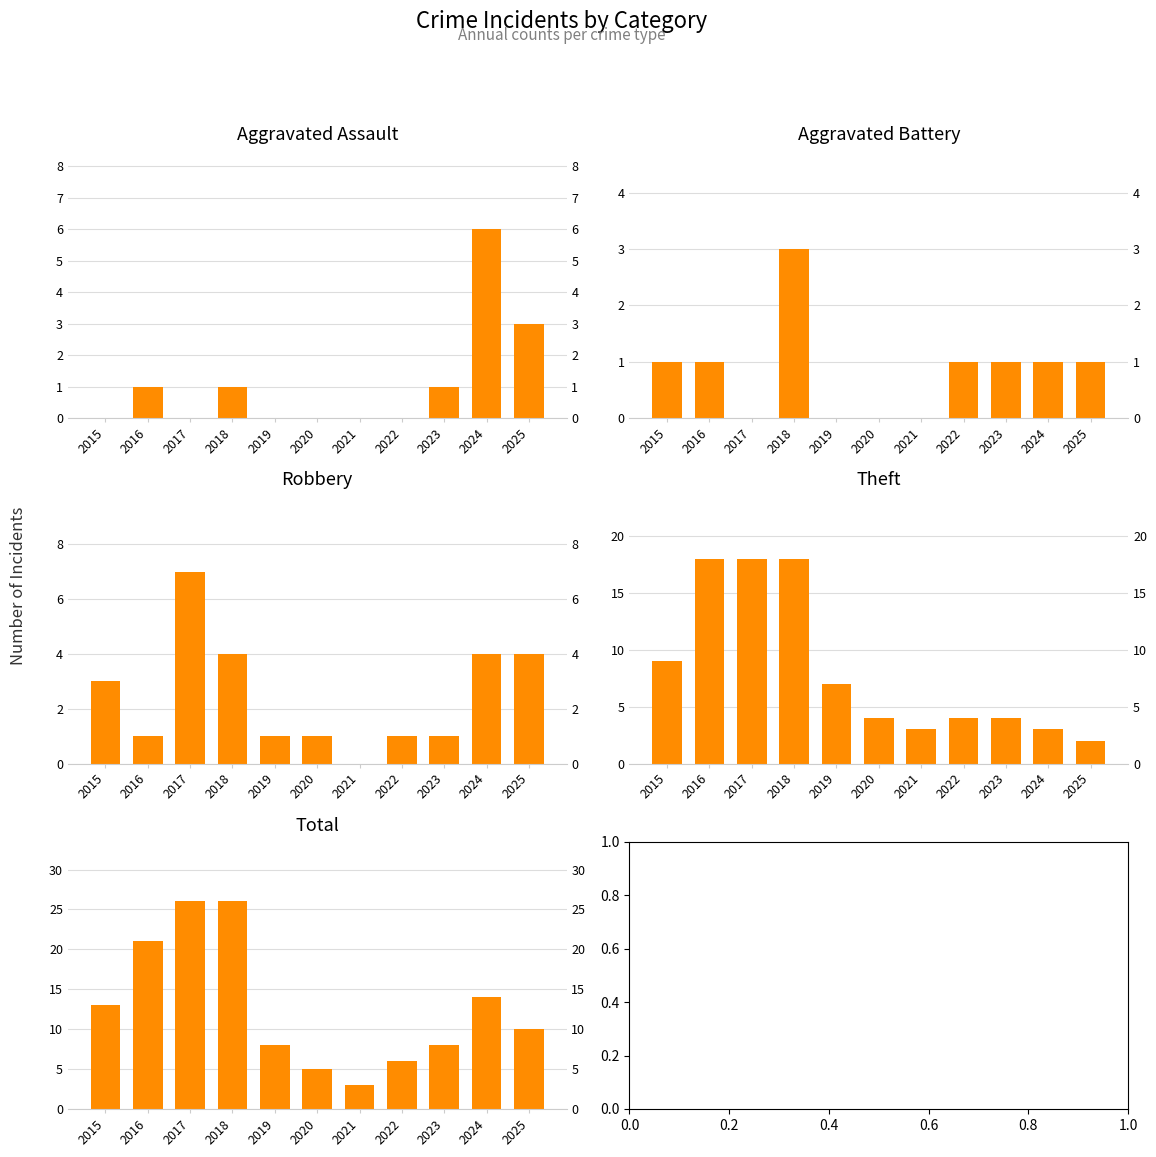

What is the average value of the Aggravated Battery series?

1